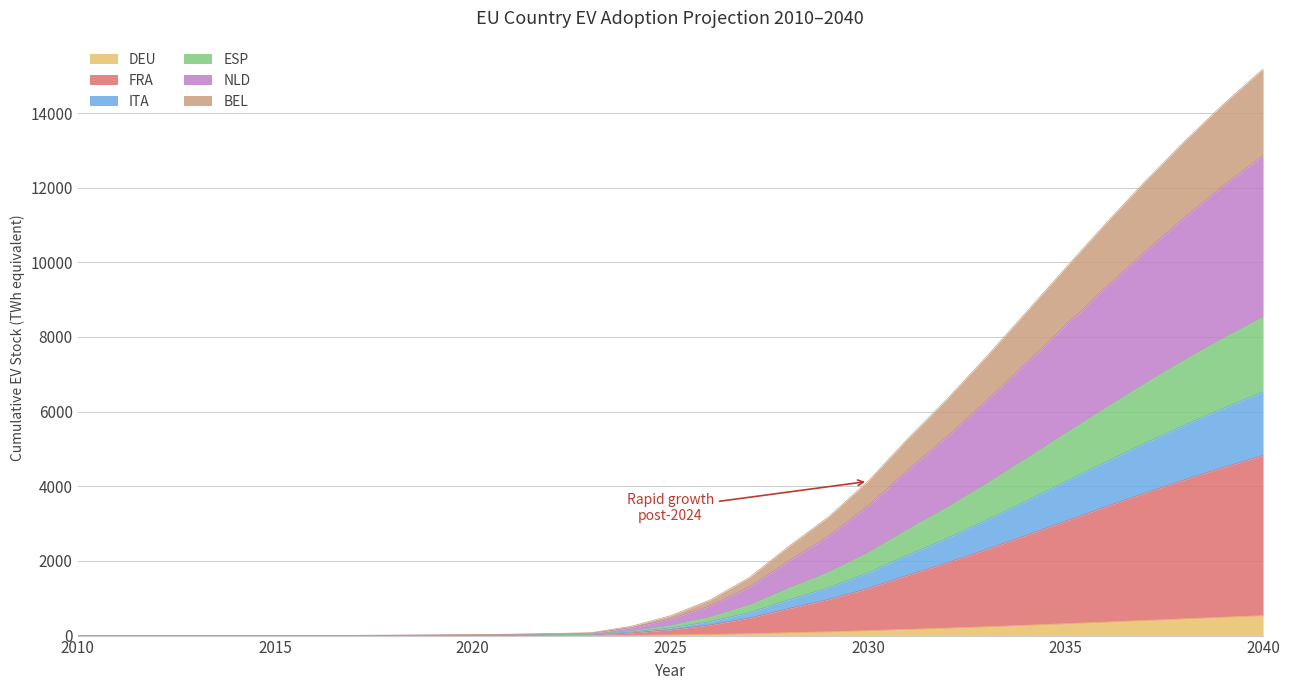

How many values in the BEL series exceed 276?

16